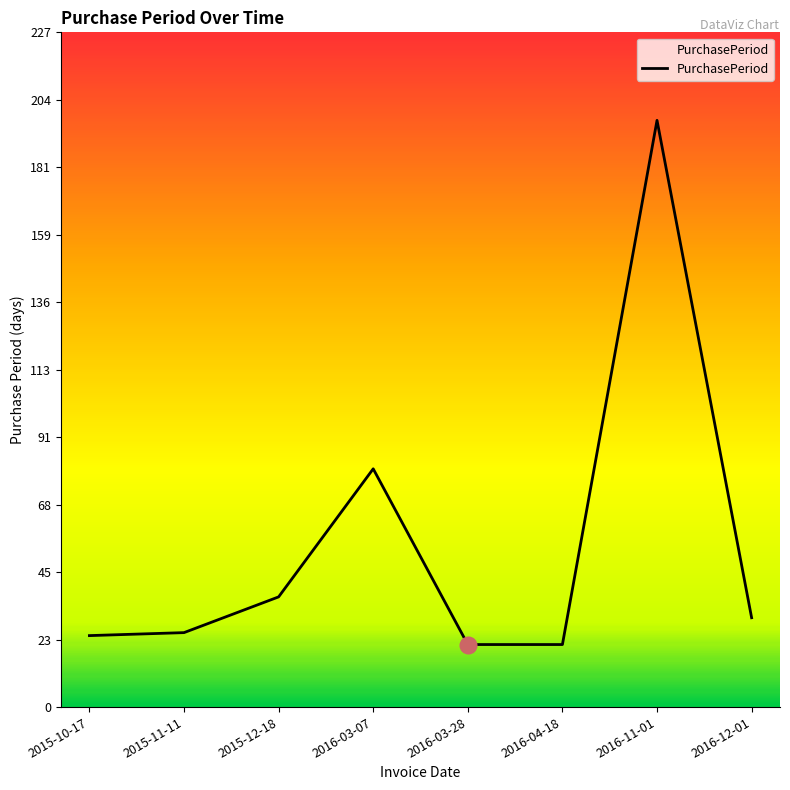

What is the sum of all values?

435